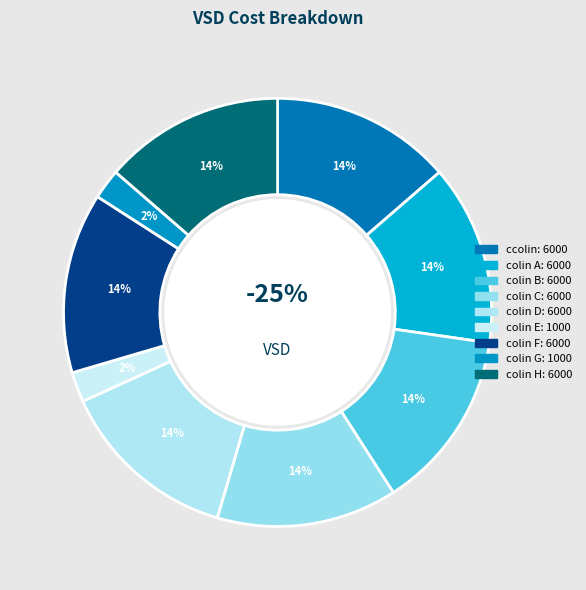

Does colin account for over 50% of the chart?

No